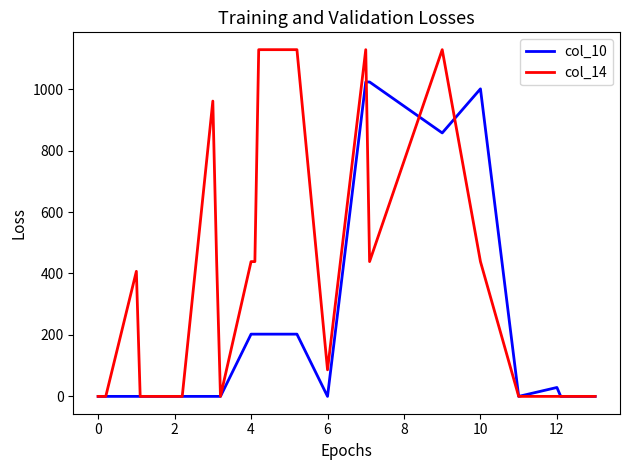

Which series has the largest range (max minus min)?

col_14